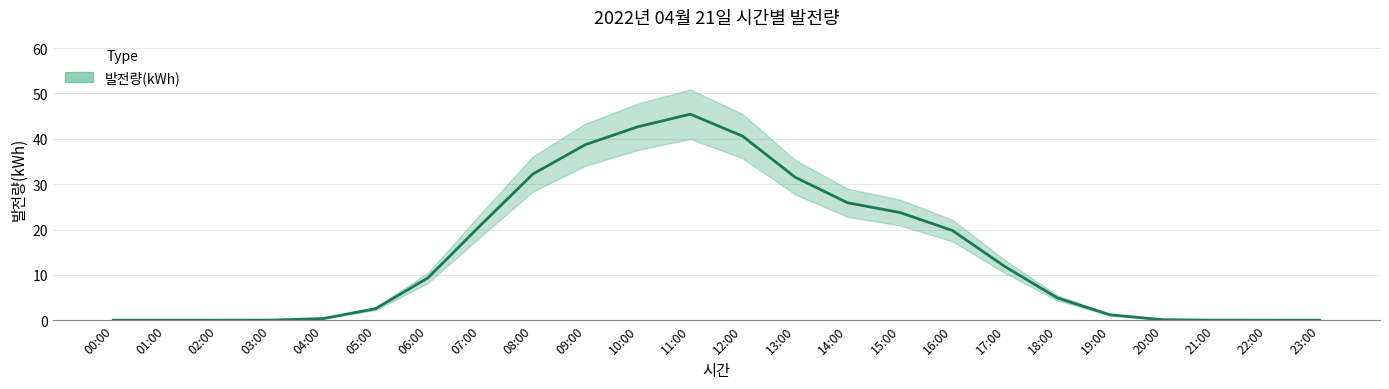

True or false: the data has more than 1 interior local peaks.

False